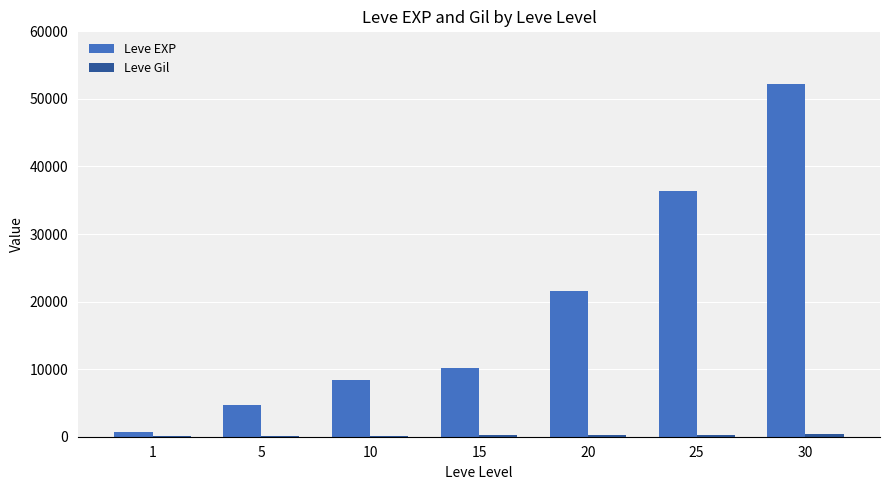

At which category is the sum across all series the highest?

30